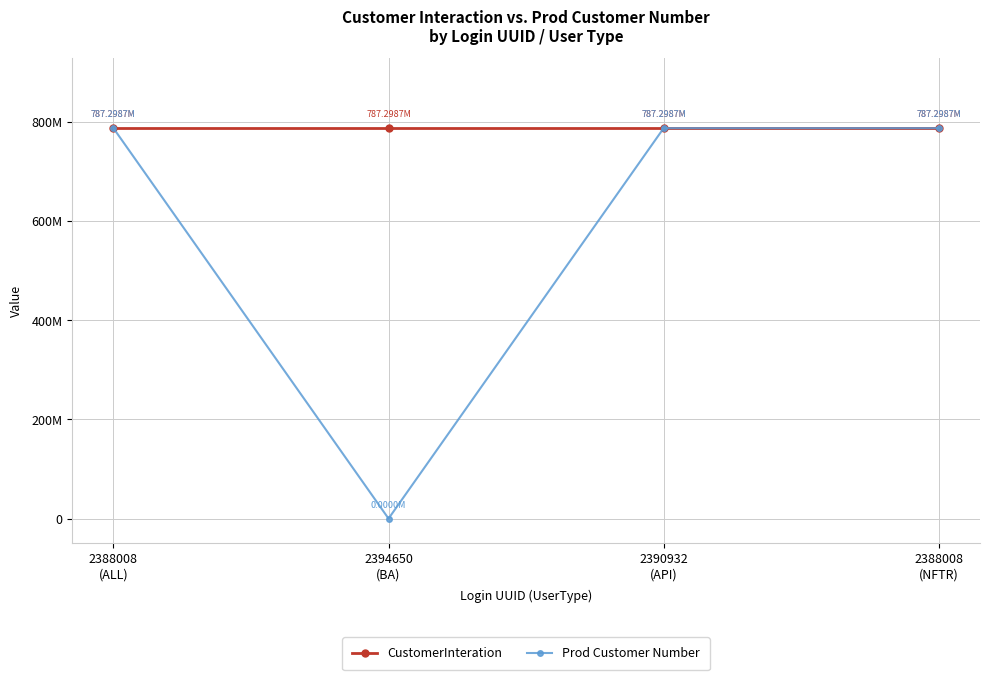

Which series has the largest total across all categories?

CustomerInteration